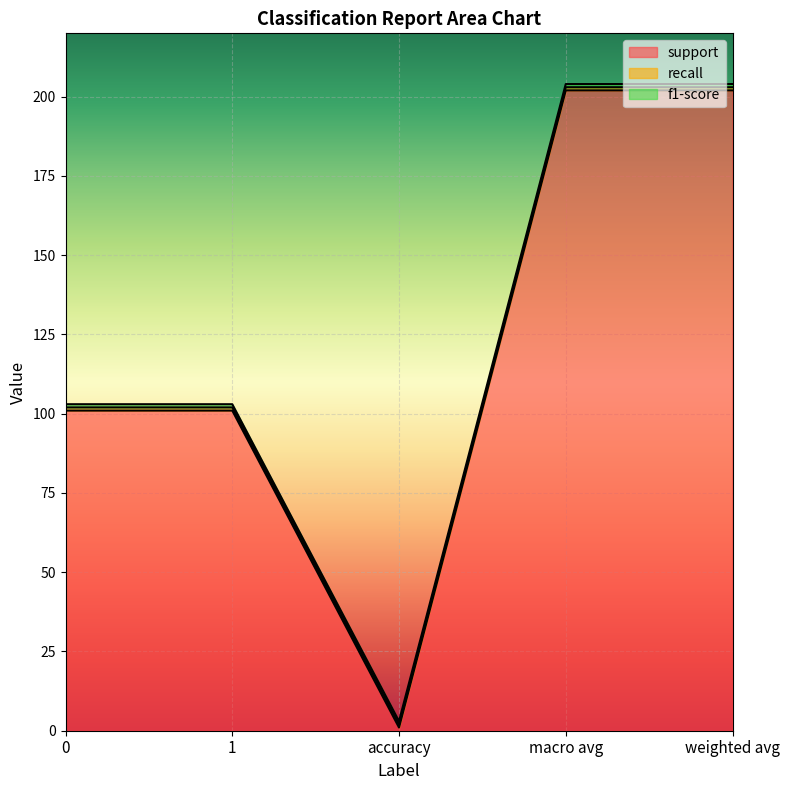

What is the lowest value of the recall series?

1